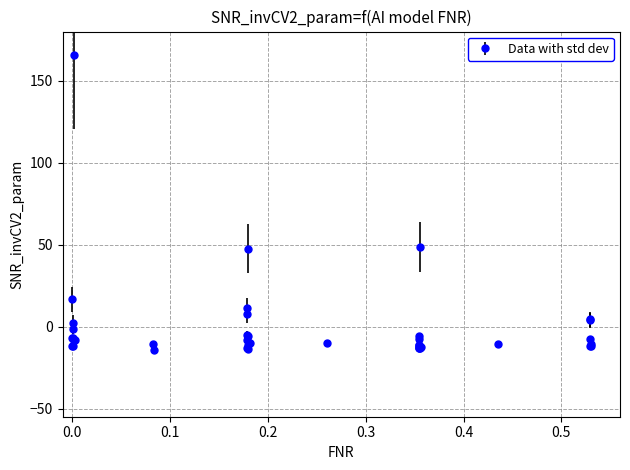

What is the value of the 15th point from the left?

-13.0